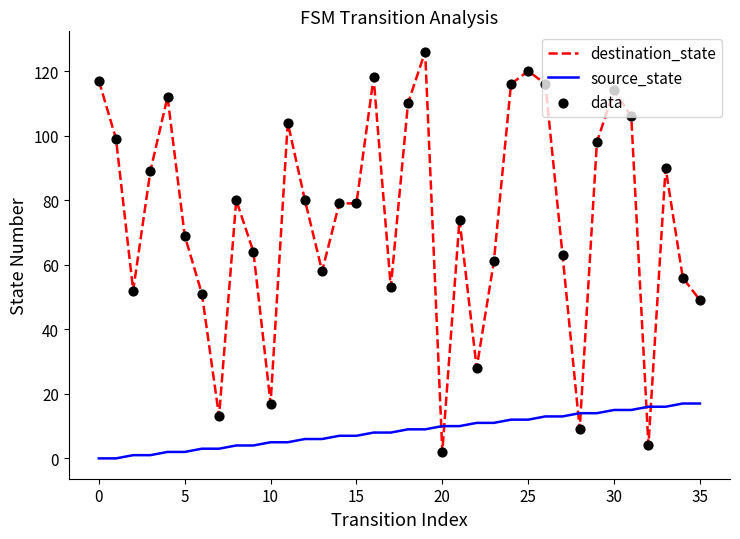

Rank the series by their maximum value, from highest to lowest.

destination_state, source_state